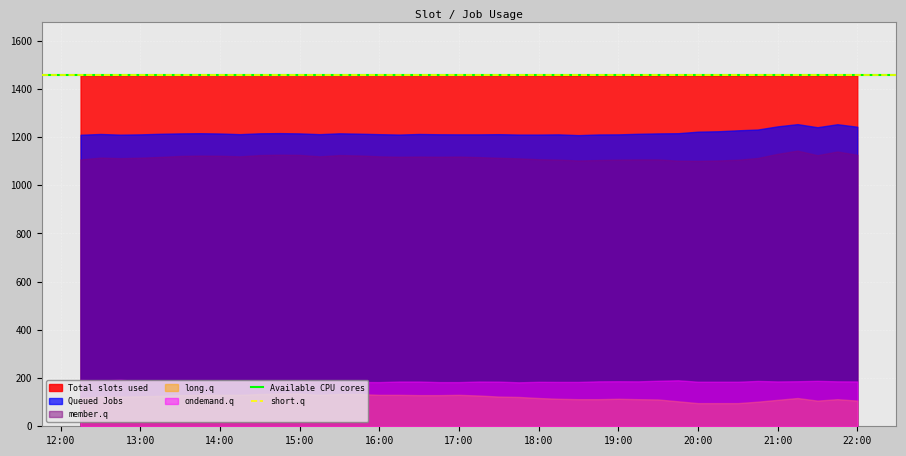

What is the greatest value displayed?

1457.9